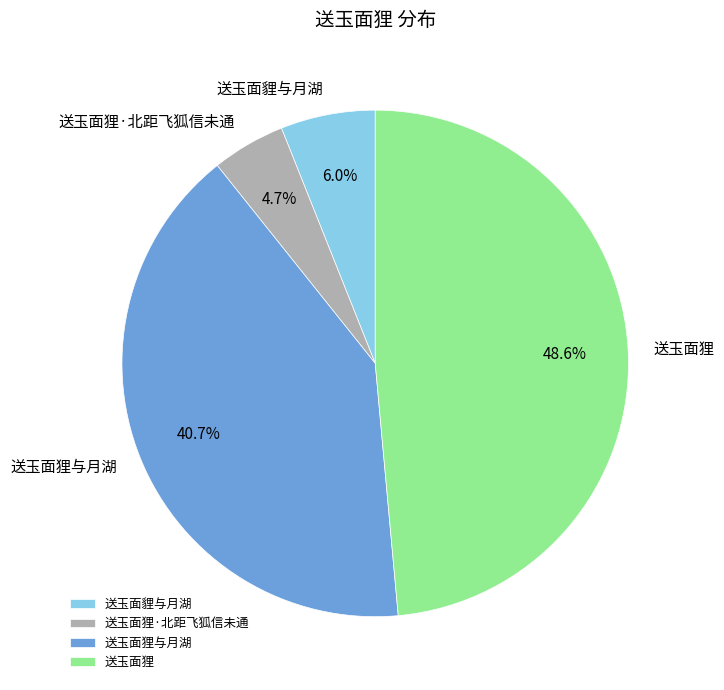

To the nearest percent, what is the average slice percentage?

25%